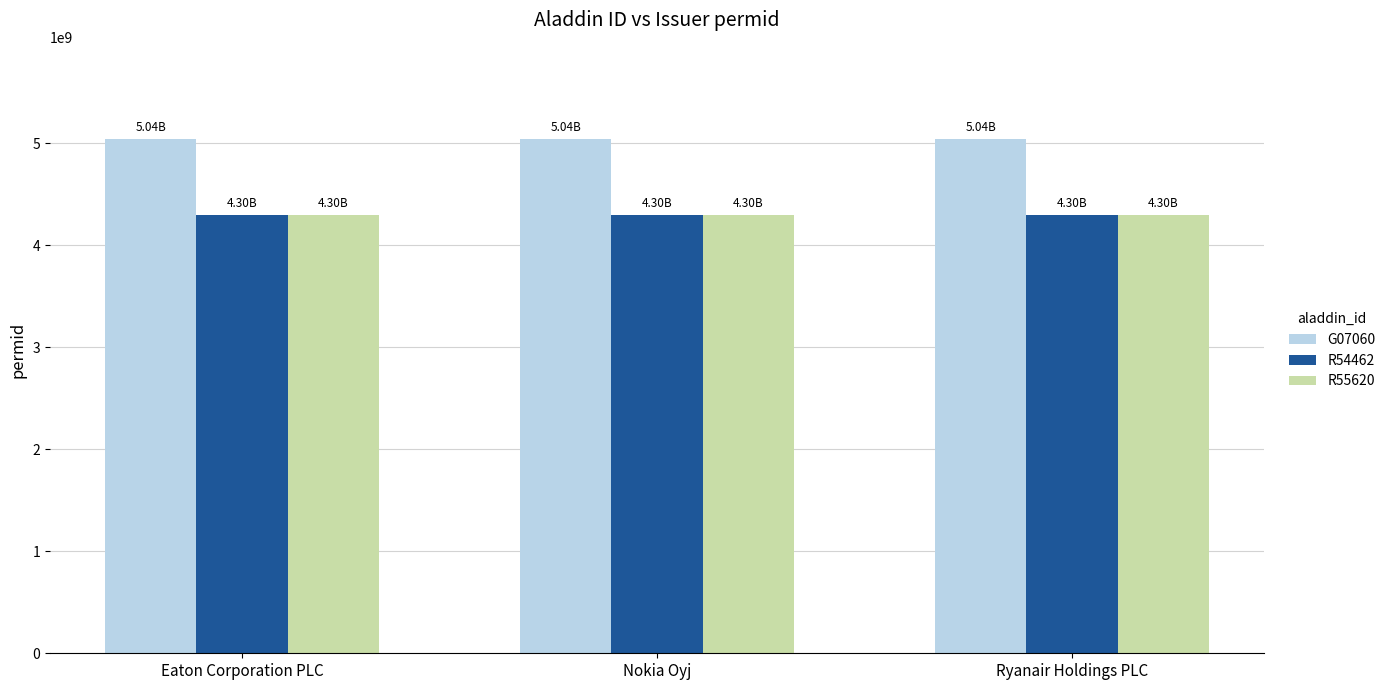

Reading left to right, extract all data points from this chart.

G07060: 5037629126	5037629126	5037629126
R54462: 4295866480	4295866480	4295866480
R55620: 4295874870	4295874870	4295874870